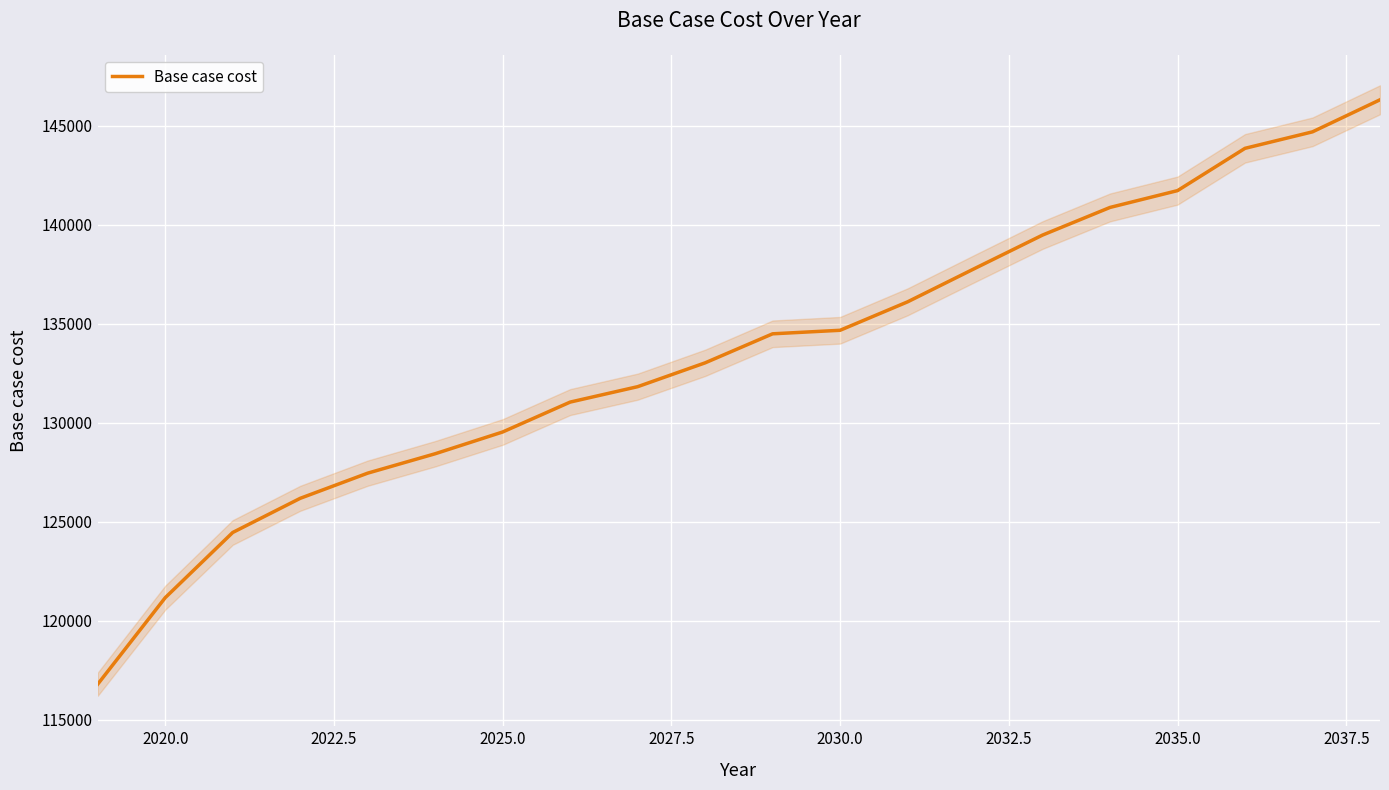

The Base case cost series shows 190501.2 at 2035.0. True or false?

False